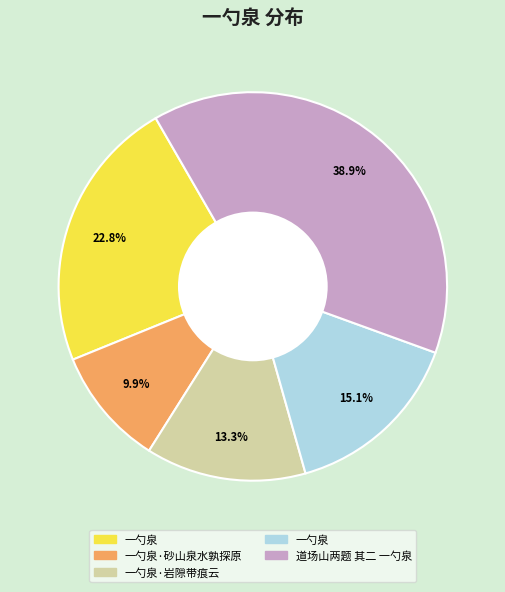

Is there a majority slice in this chart?

No